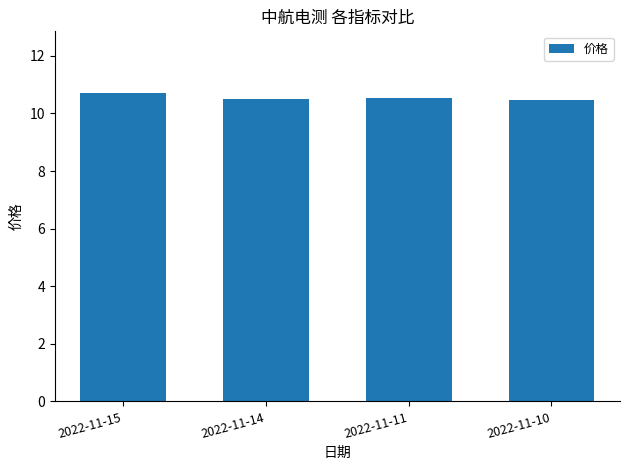

What is the value of the 3rd bar from the left?

10.5